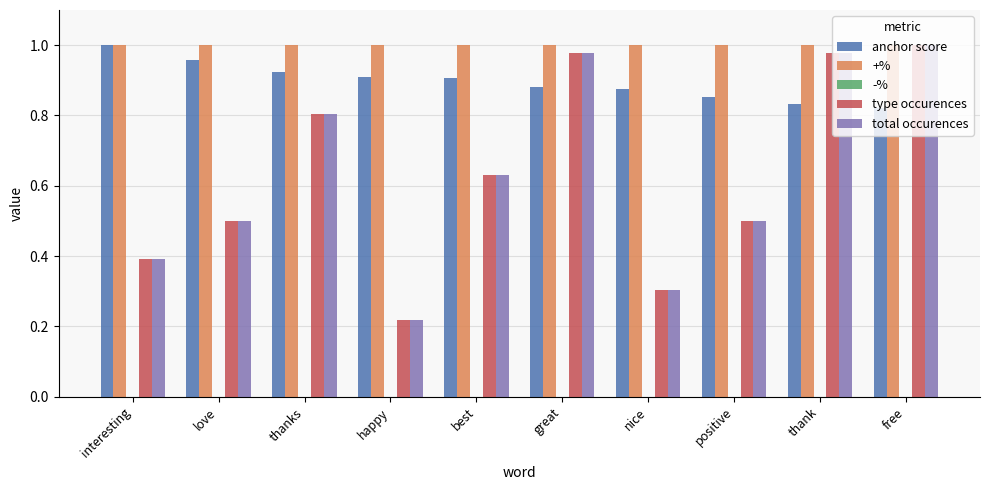

The value of +% at interesting is 1.0. True or false?

True